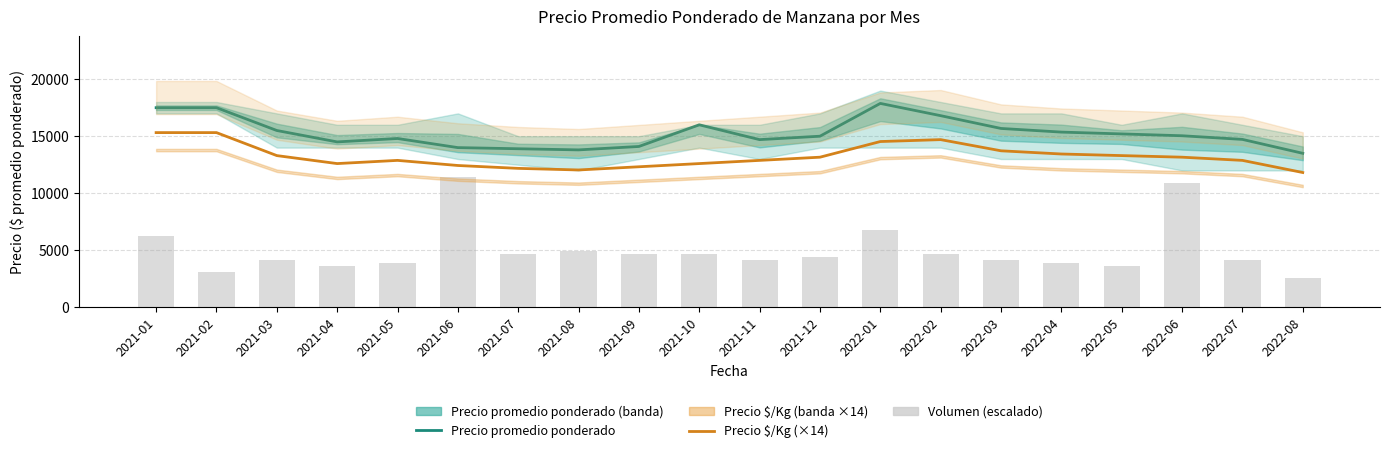

Reading left to right, extract all data points from this chart.

Precio promedio ponderado: 17500.0	17500.0	15500.0	14500.0	14800.0	14000.0	13900.0	13800.0	14100.0	16000.0	14700.0	15000.0	17875.0	16800.0	15680.0	15360.0	15200.0	15040.0	14720.0	13500.0
Precio $/Kg (×14): 15316.0	15316.0	13300.0	12600.0	12880.0	12432.0	12180.0	12040.0	12320.0	12600.0	12880.0	13160.0	14532.0	14700.0	13720.0	13440.0	13300.0	13160.0	12880.0	11816.0
Volumen (escalado): 6218.2	3109.1	4145.5	3627.3	3886.4	11400.0	4663.6	4922.7	4663.6	4663.6	4145.5	4404.5	6736.4	4663.6	4145.5	3886.4	3627.3	10881.8	4145.5	2590.9